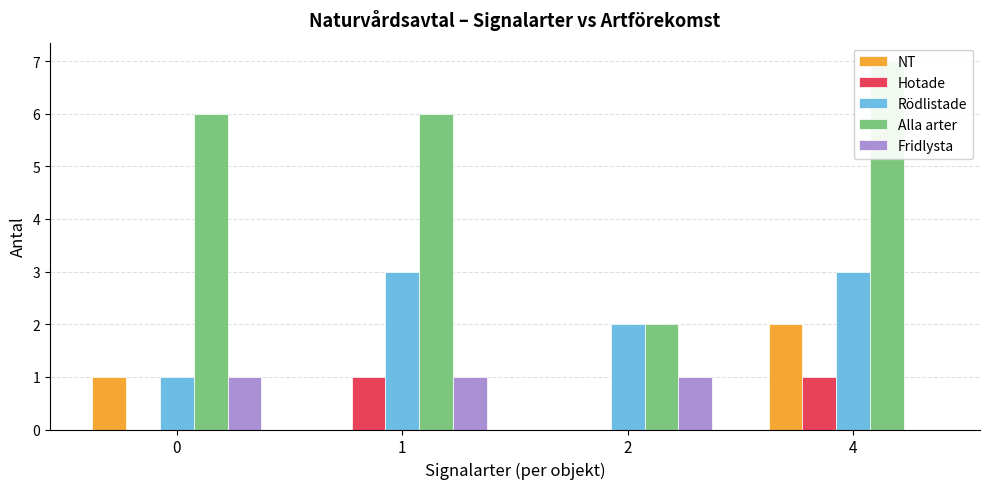

Reading left to right, what are all the values shown in this chart?

NT: 1	0	0	2
Hotade: 0	1	0	1
Rödlistade: 1	3	2	3
Alla arter: 6	6	2	7
Fridlysta: 1	1	1	0